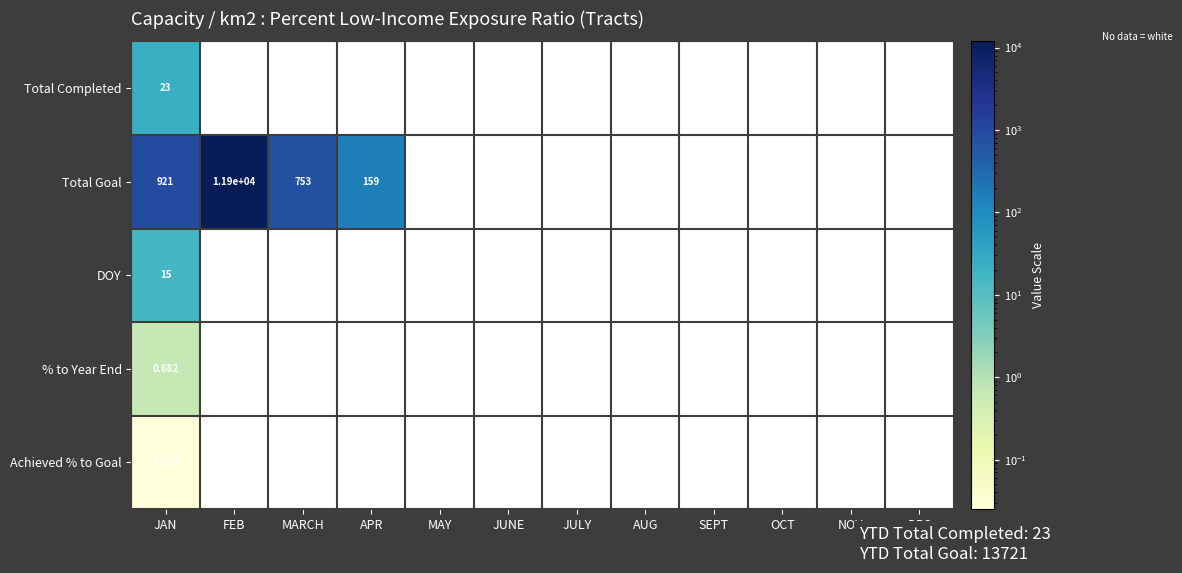

Which series has the widest spread of values?

Total Goal